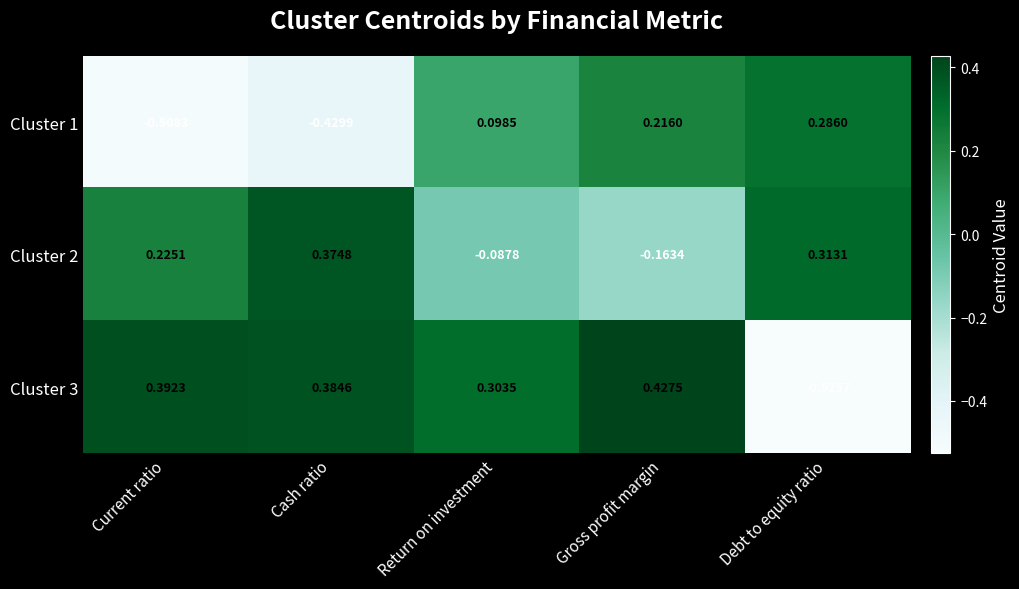

At which label does Cluster 1 first exceed 0?

Return on investment